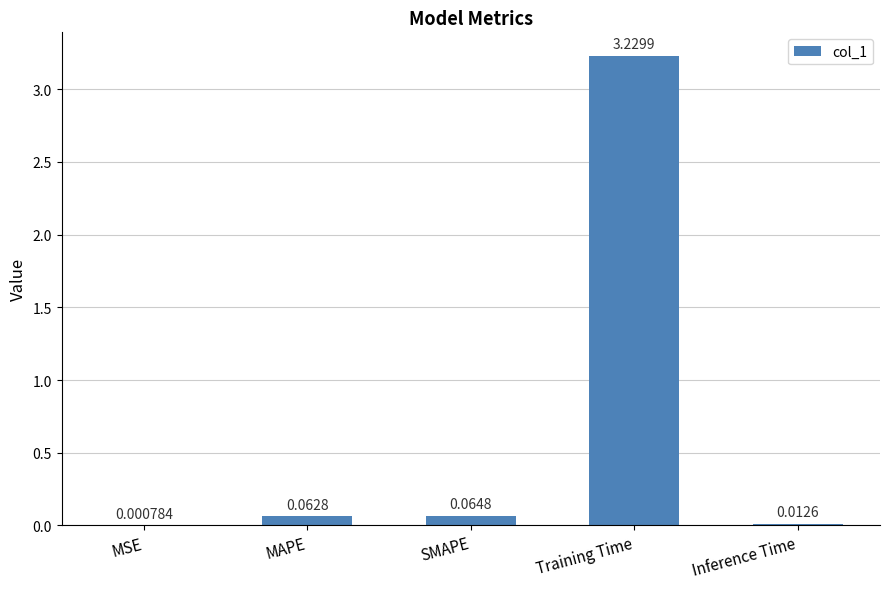

Are the bars grouped side by side (vs. stacked)?

No